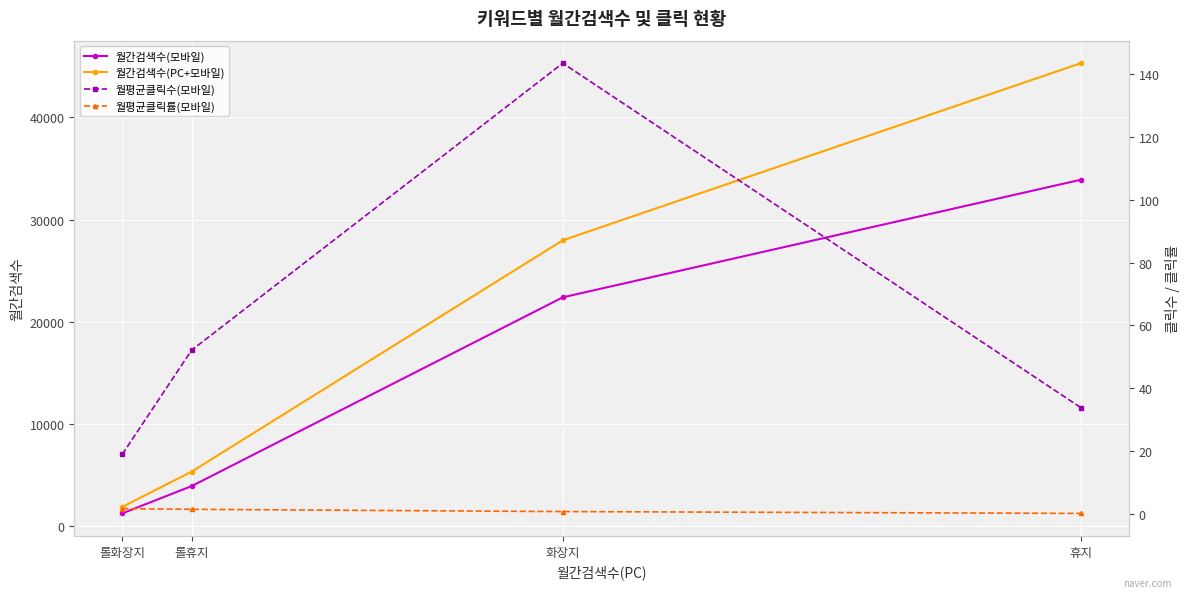

What is the difference between the maximum and minimum values in the 월평균클릭수(모바일) series?

124.6